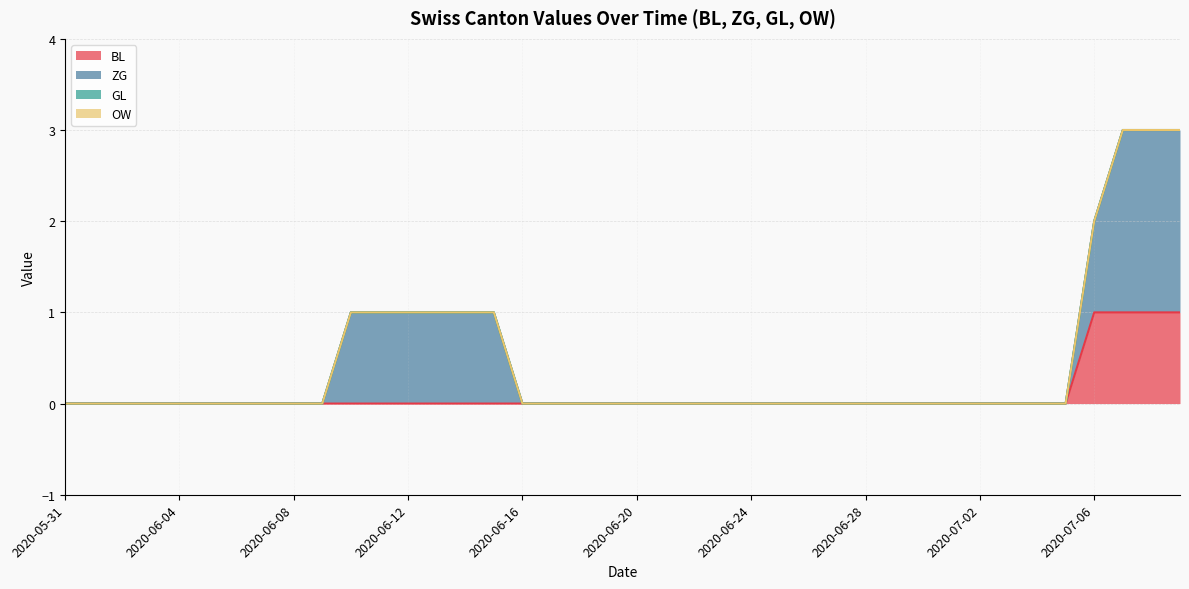

Which category has the highest value across all series?

2020-07-07